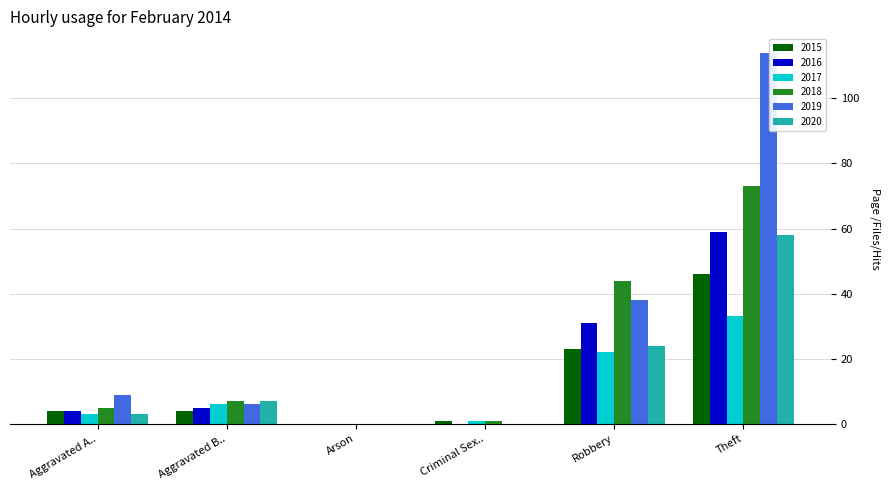

Which series has the largest total across all categories?

2019